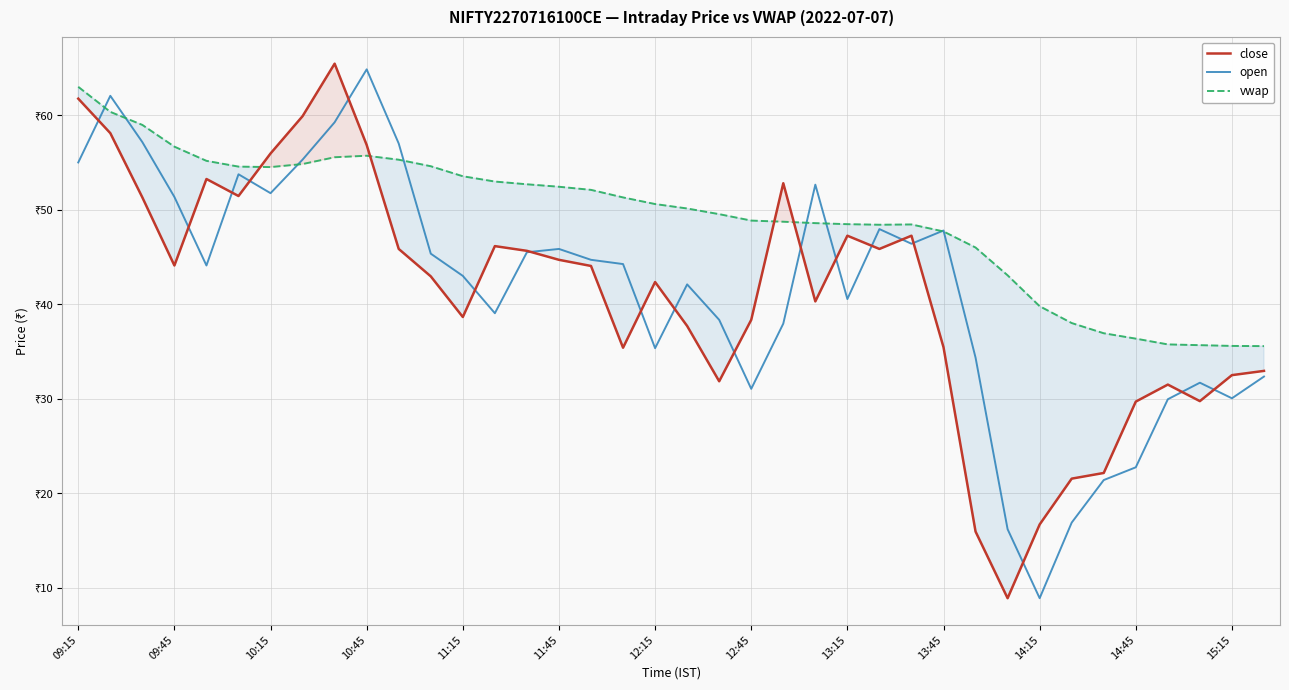

How many values in the vwap series are below 50?

18